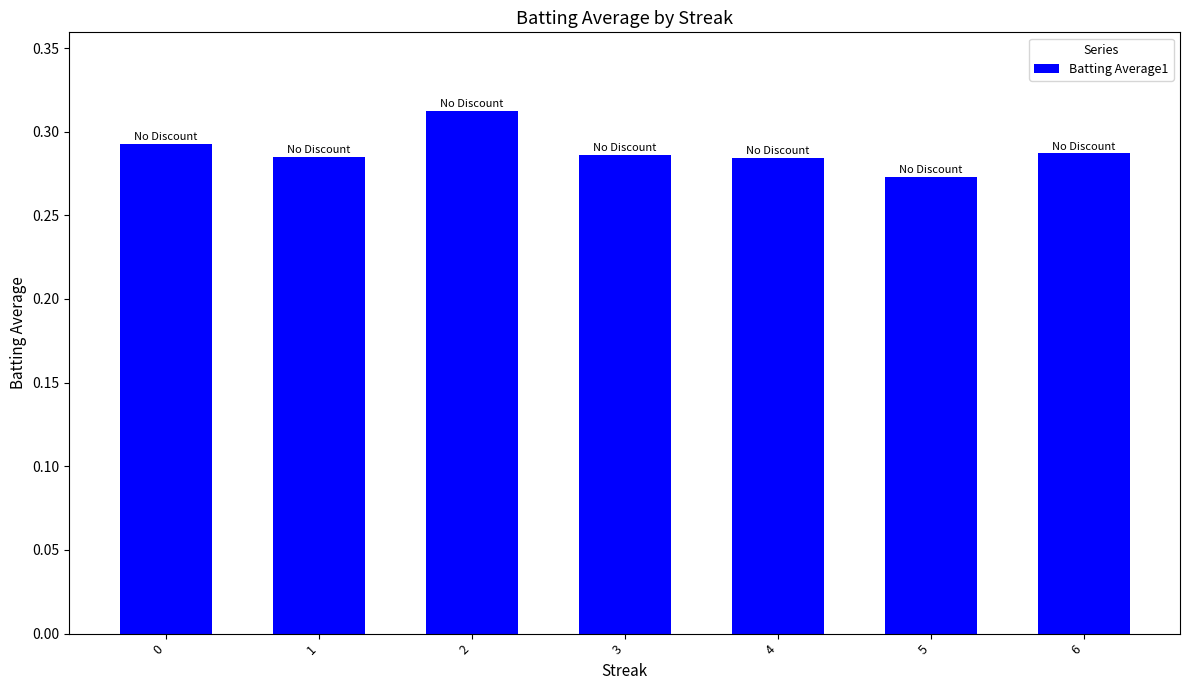

Are the bars grouped side by side (vs. stacked)?

No